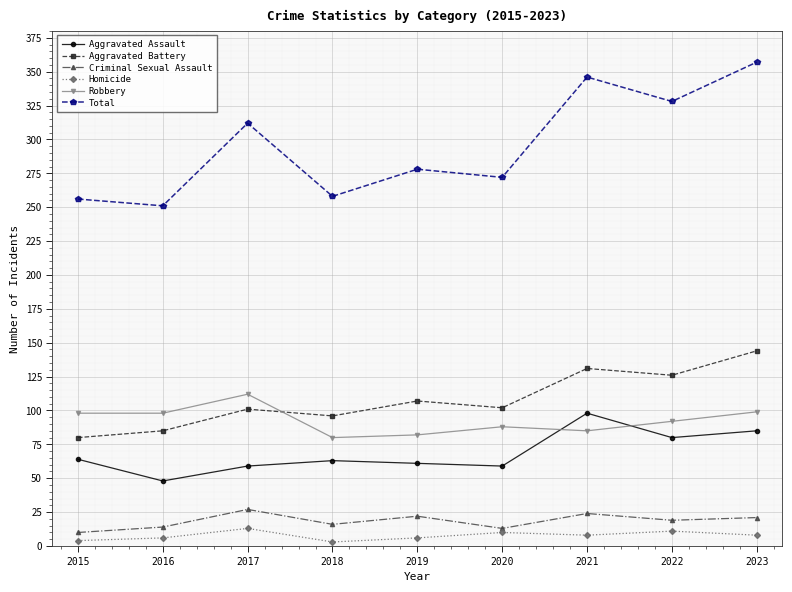

Which category has the lowest value in the Aggravated Battery series?

2015